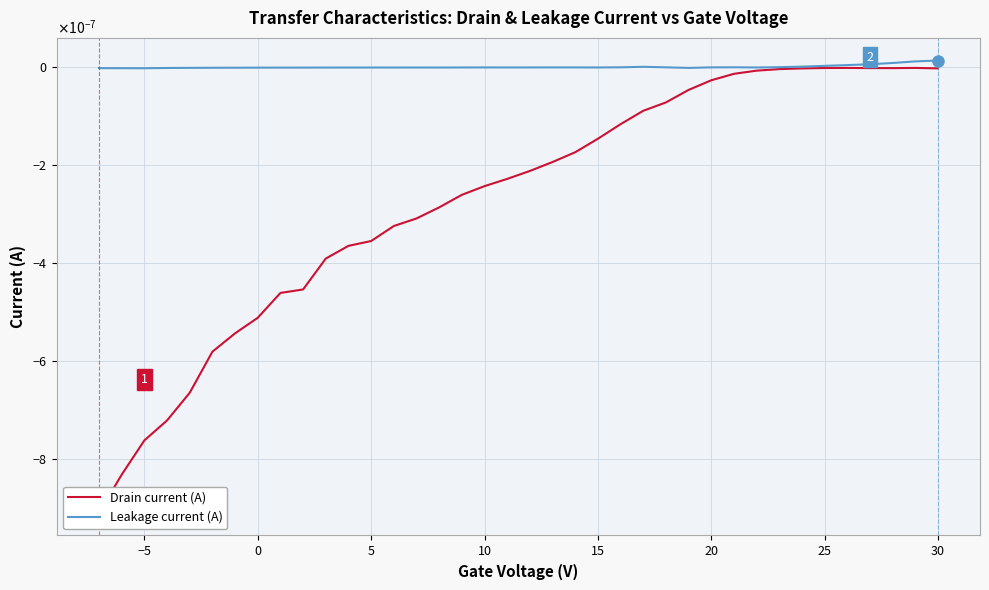

What are all the series names shown in the legend?

Drain current (A), Leakage current (A)